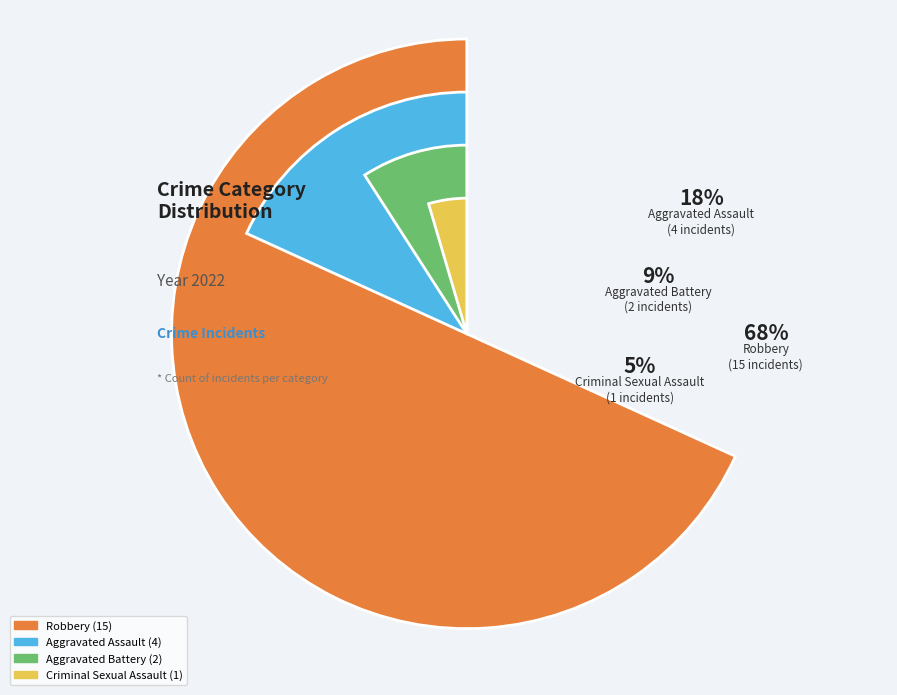

Which category has the smallest portion of the pie?

Criminal Sexual Assault